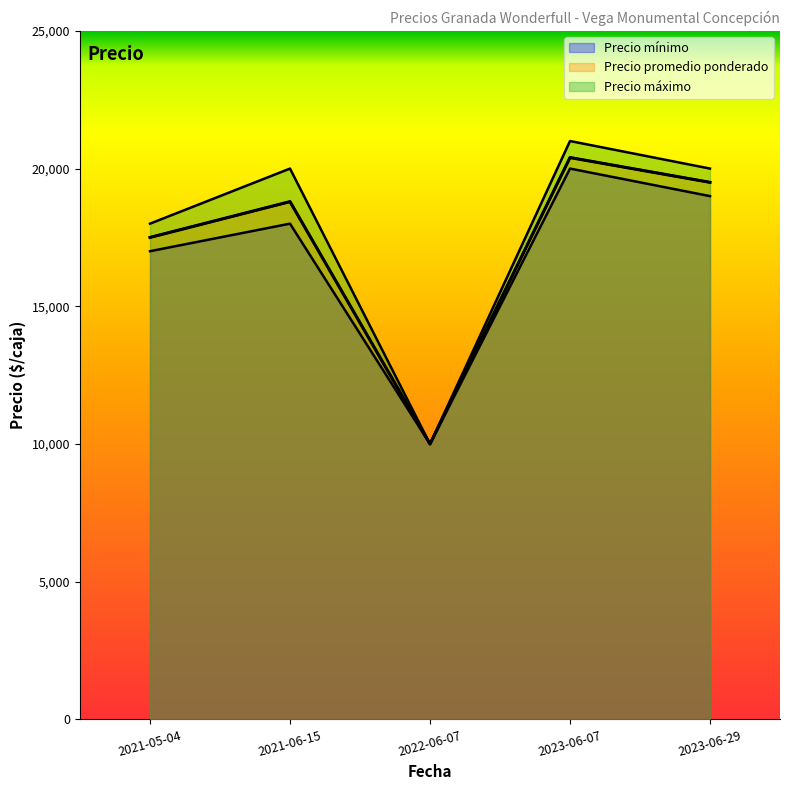

What are all the series names shown in the legend?

Precio mínimo, Precio promedio ponderado, Precio máximo